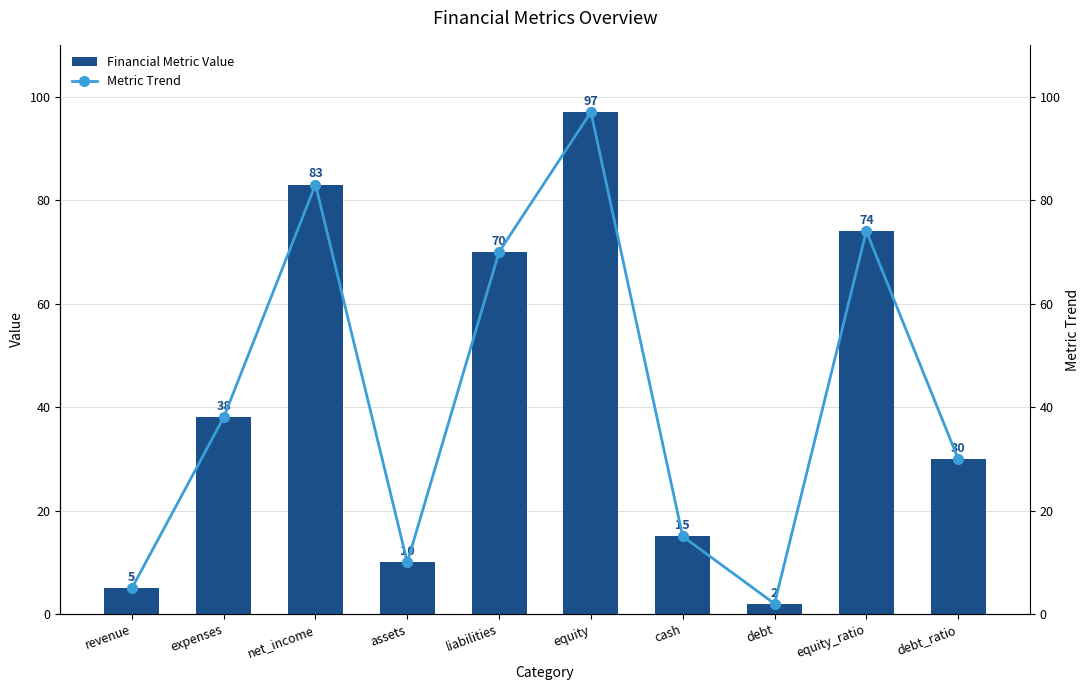

List the series in order of their peak value, highest first.

Financial Metric Value, Metric Trend